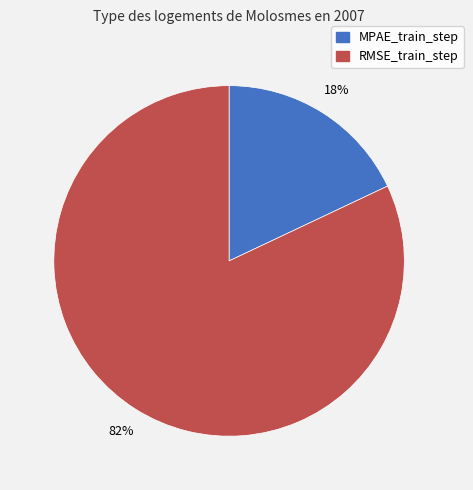

Between MPAE_train_step and RMSE_train_step, which is larger?

RMSE_train_step